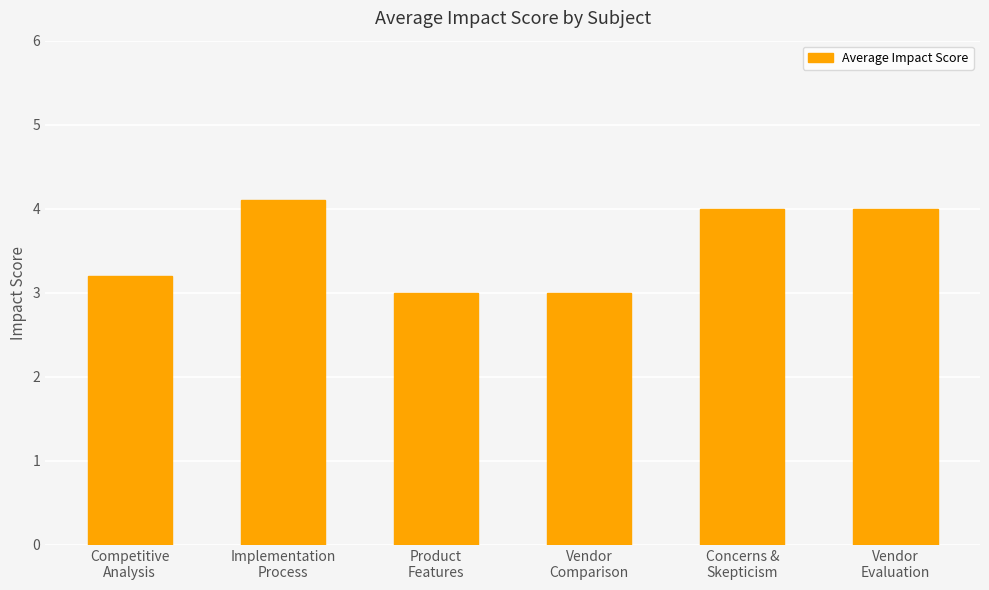

What is the label of the 5th bar from the left?

Concerns &
Skepticism